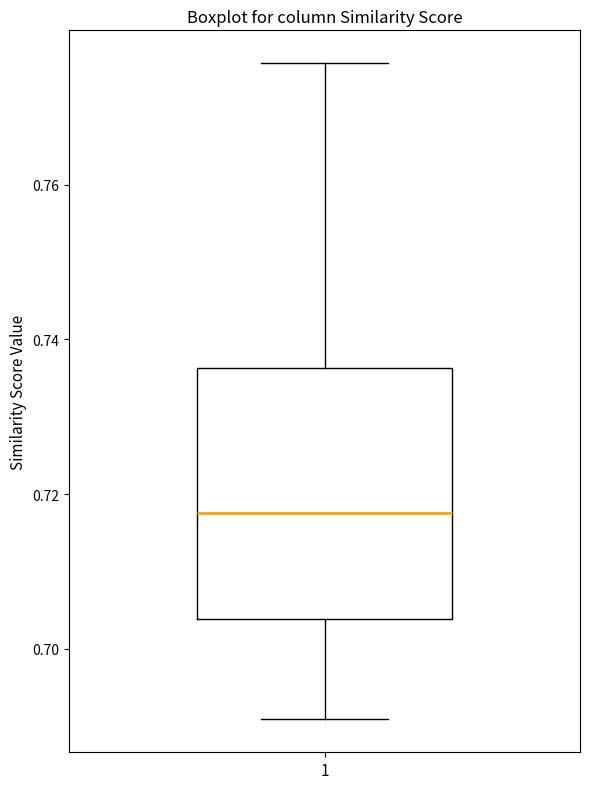

Where does the upper whisker of the box at x = 1 end on the y-axis? The values are not printed on the chart, so give them approximately, as read against the axis.

0.776